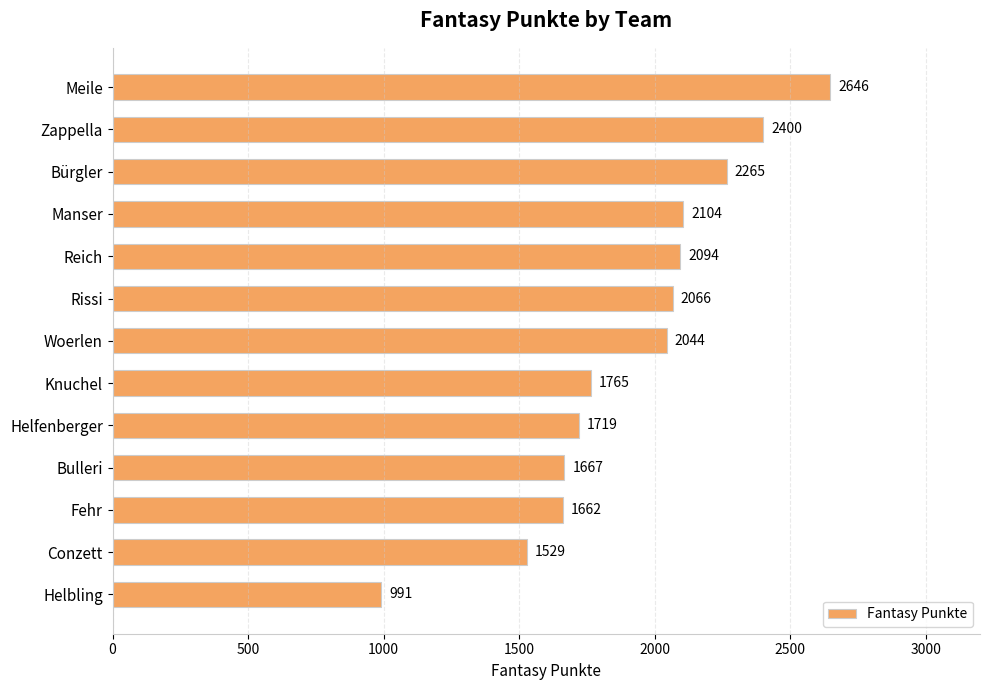

The value at Bulleri is 665. True or false?

False